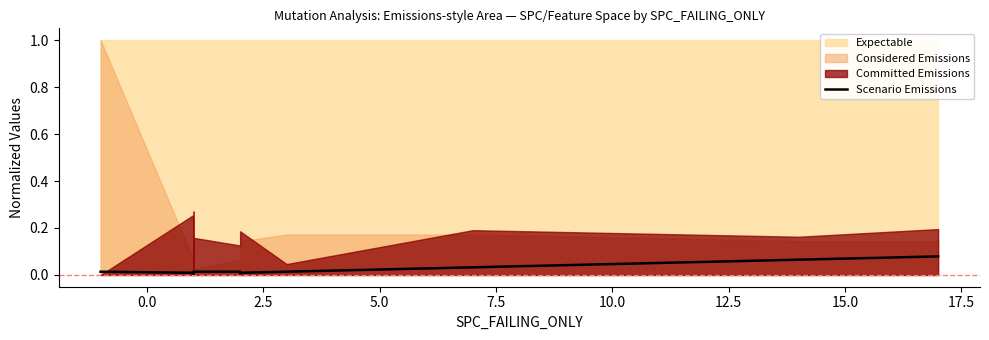

What is the label of the 13th point from the right?

15.0